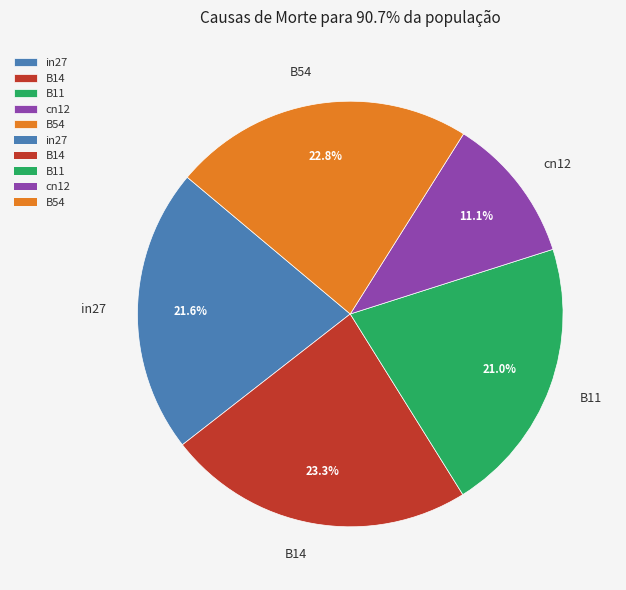

Is there a majority slice in this chart?

No